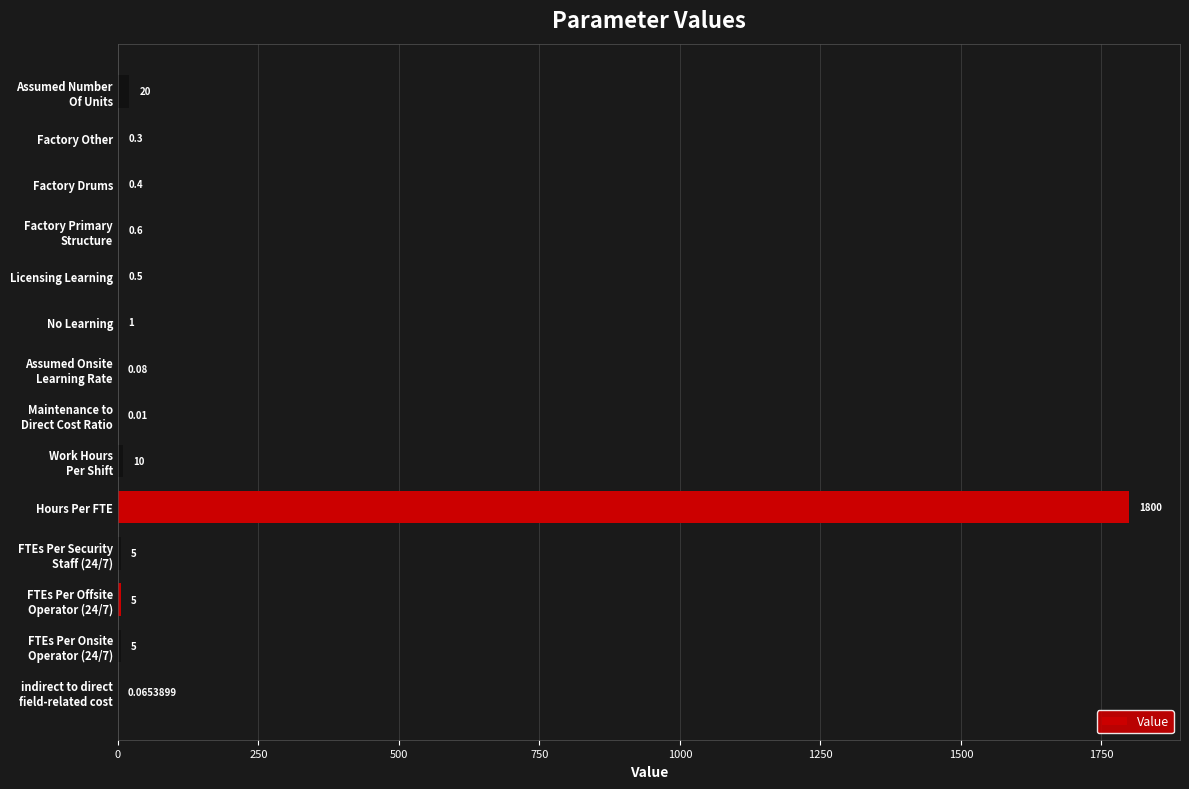

Which category has the highest value across all series?

Hours Per FTE